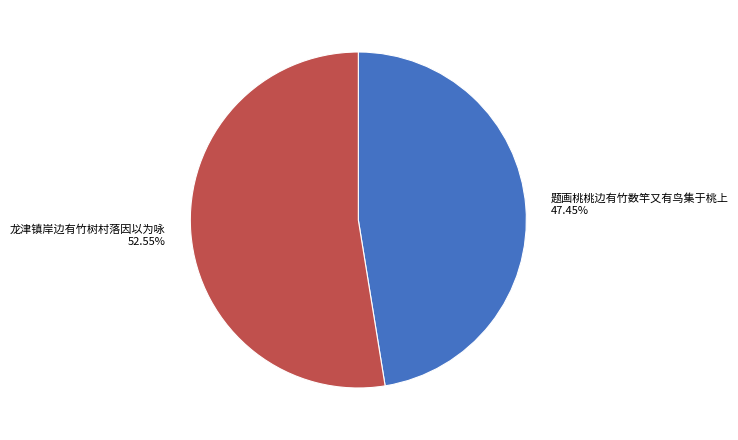

What is the total percentage of 龙津镇岸边有竹树村落因以为咏 and 题画桃桃边有竹数竿又有鸟集于桃上?

100.0%